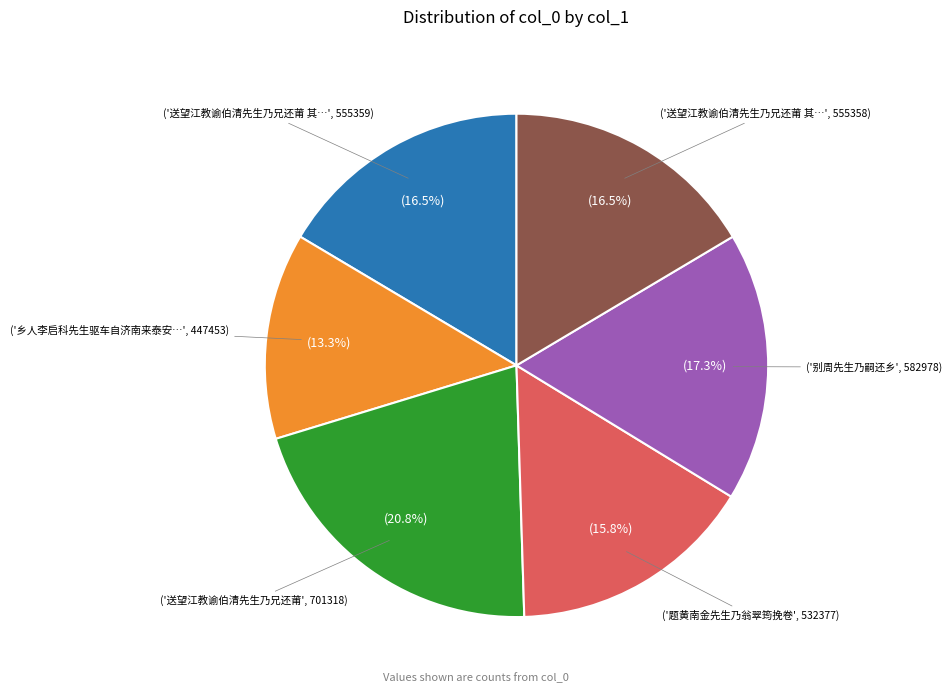

Is there any slice that represents more than half of the pie?

No